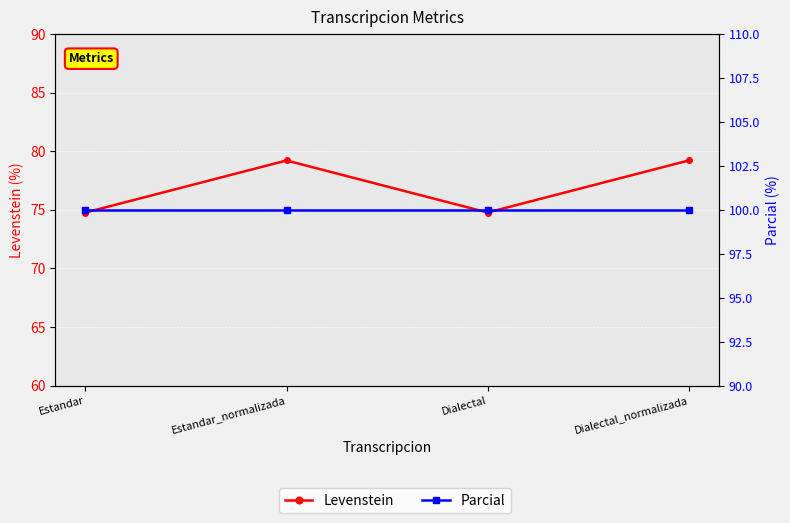

Which series changed the most between Estandar and Dialectal_normalizada?

Levenstein